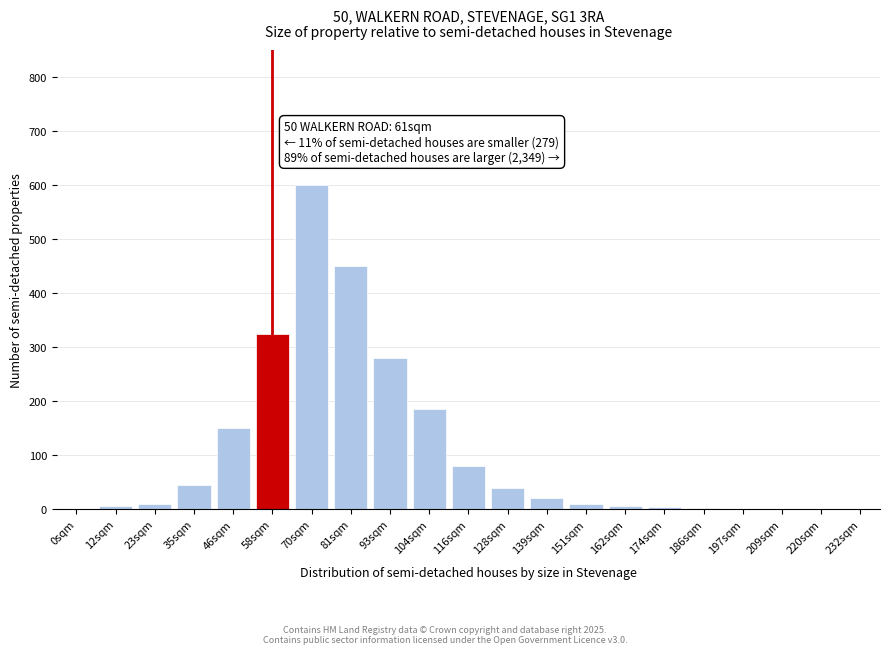

What is the sum of the values at 104sqm and 232sqm?

185